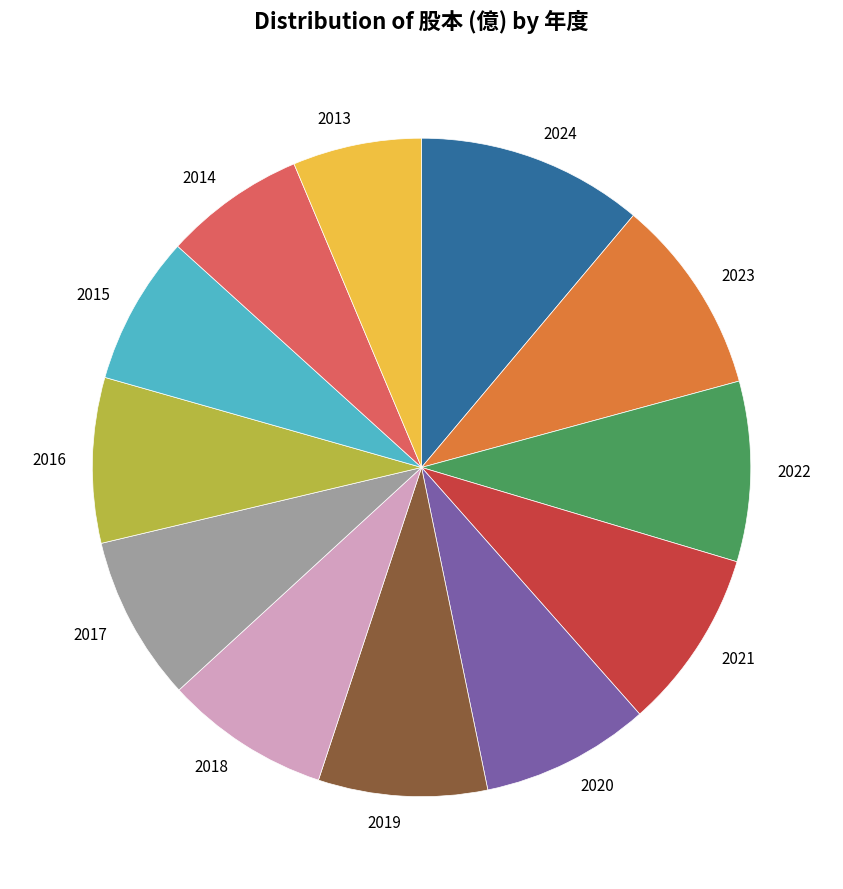

Which slice is the smallest?

2013